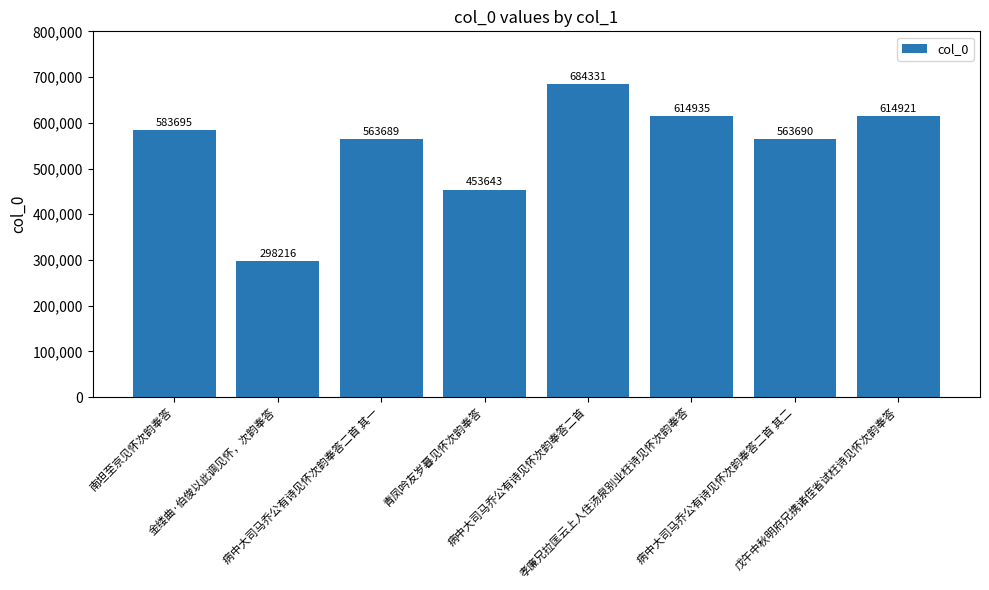

The value at 青凤吟友岁暮见怀次韵奉答 is 453643. True or false?

True